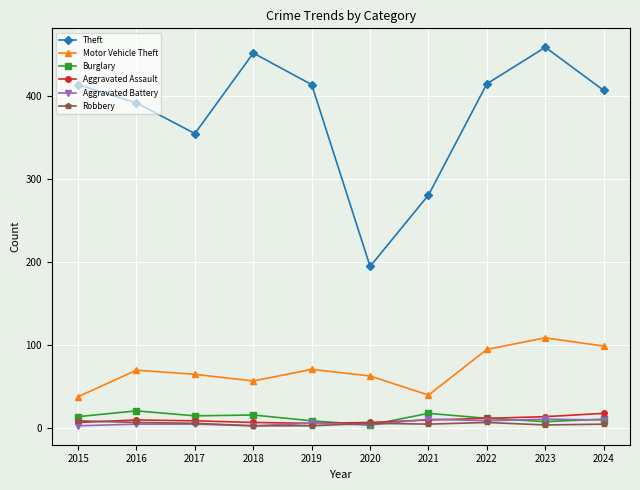

Which series has the largest total across all categories?

Theft